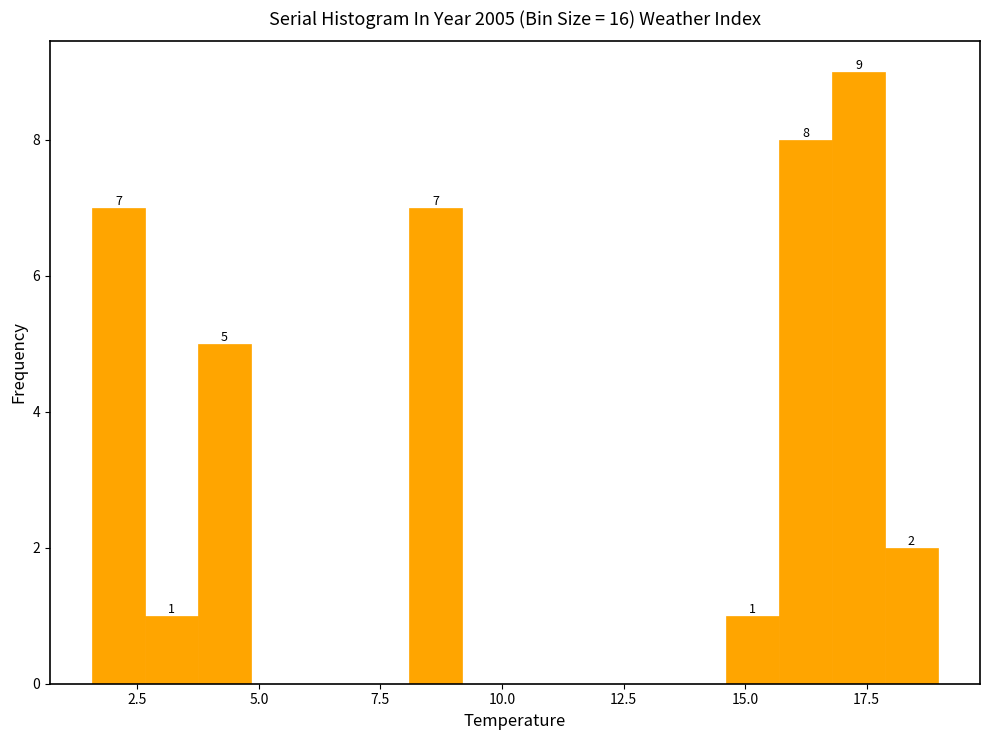

Read against the x-axis, roughly where is the centre of the tallest bar?

17.5